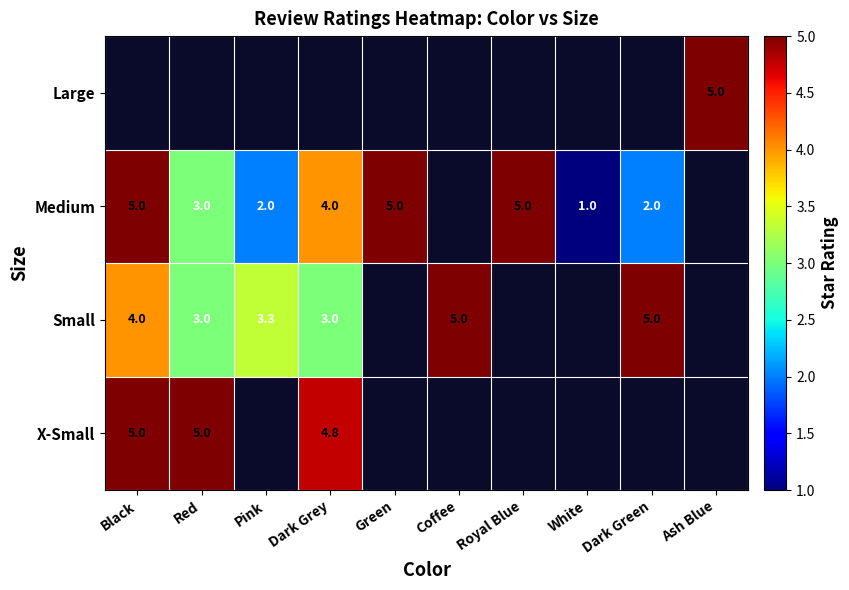

The value of Small at Pink is 3.3. True or false?

True